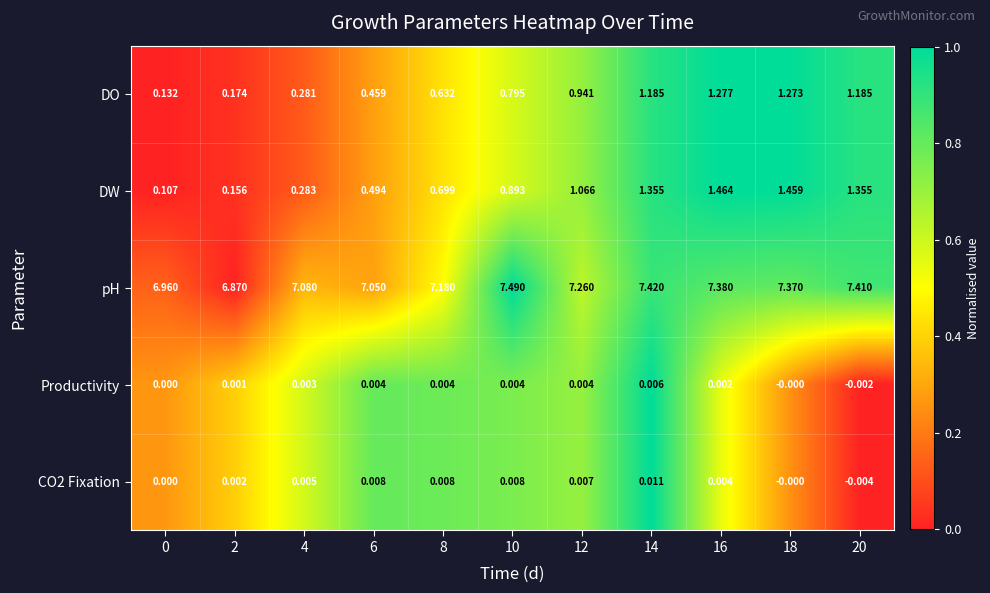

What is the difference between the highest and lowest values at 20?

7.4